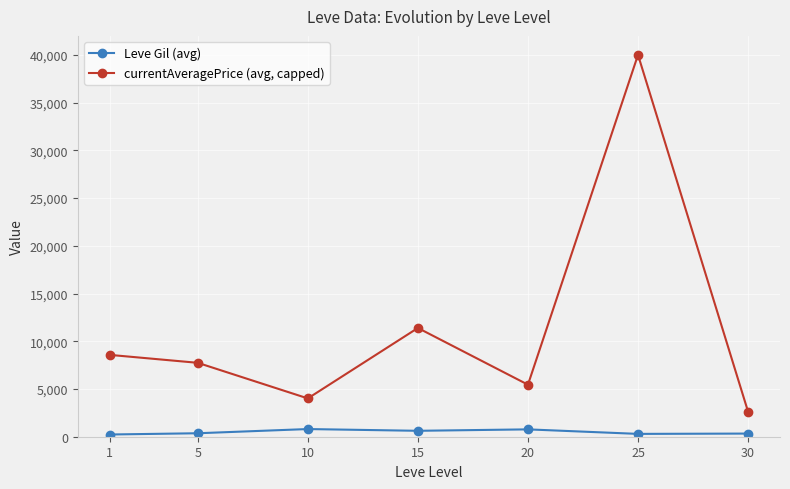

What is the sum of all currentAveragePrice (avg, capped) values?

79790.0